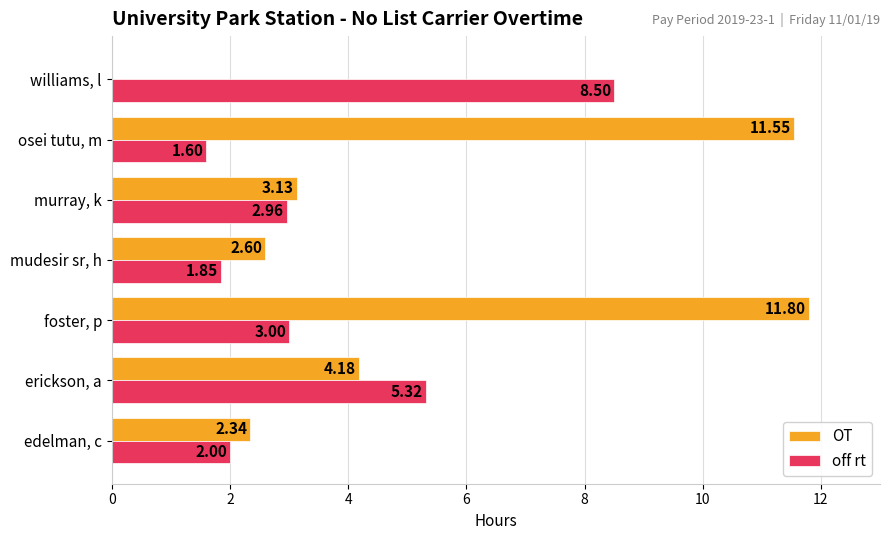

At which category is the sum across all series the highest?

foster, p